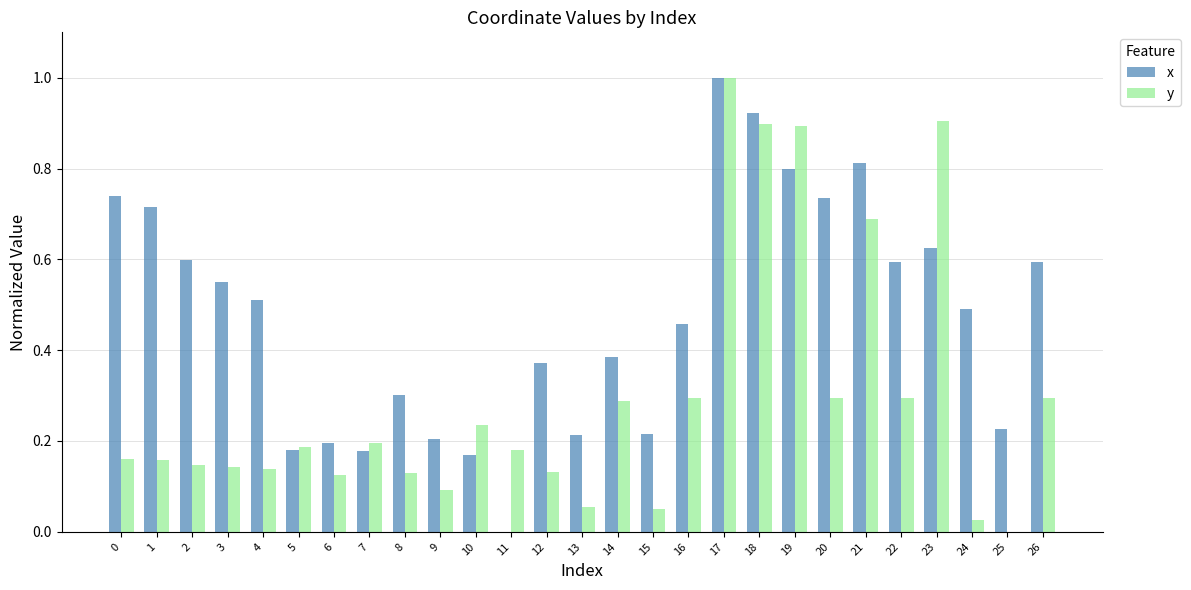

Which series has the largest total across all categories?

x